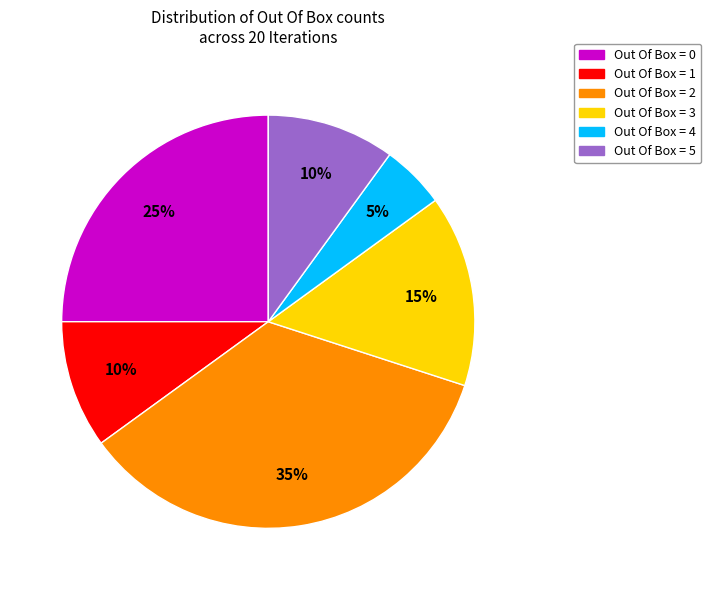

To the nearest percent, what is the difference between the largest and smallest slice percentages?

30%